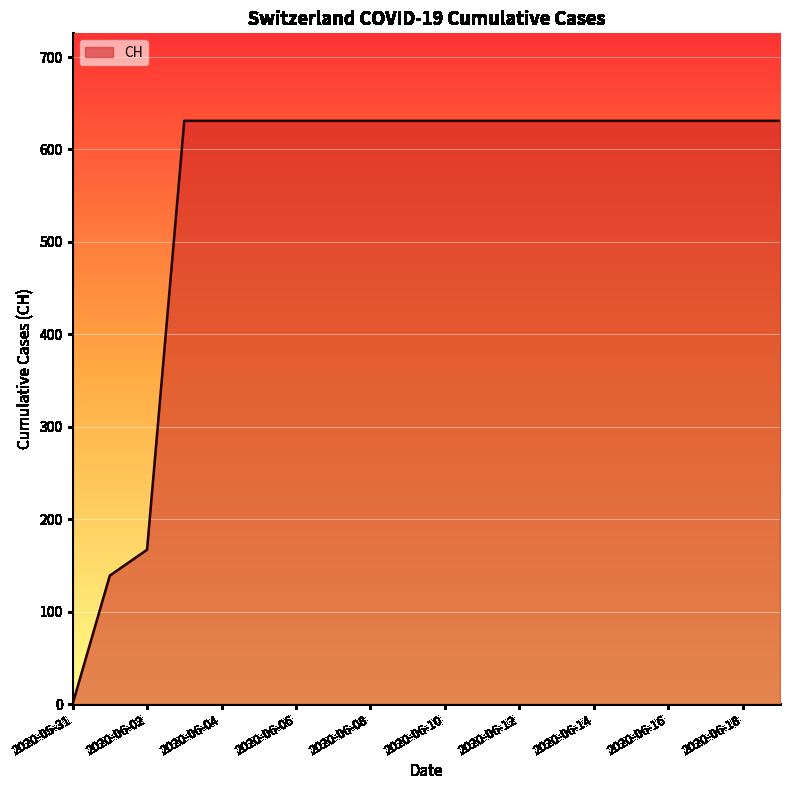

What is the maximum value shown in the chart?

631